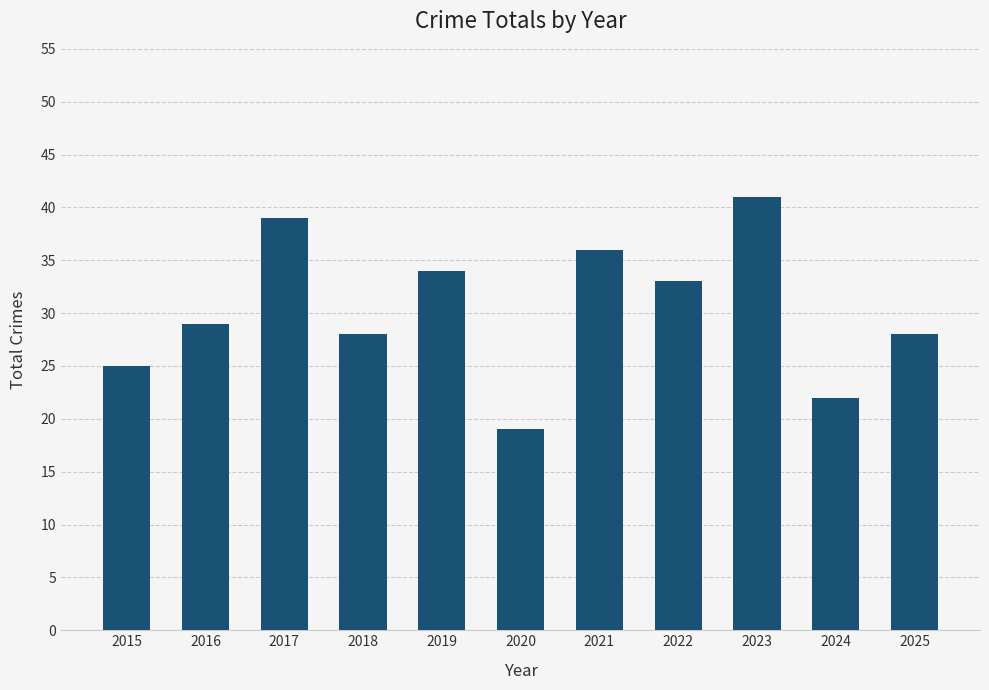

Reading right to left, extract all data points from this chart.

2025=28	2024=22	2023=41	2022=33	2021=36	2020=19	2019=34	2018=28	2017=39	2016=29	2015=25